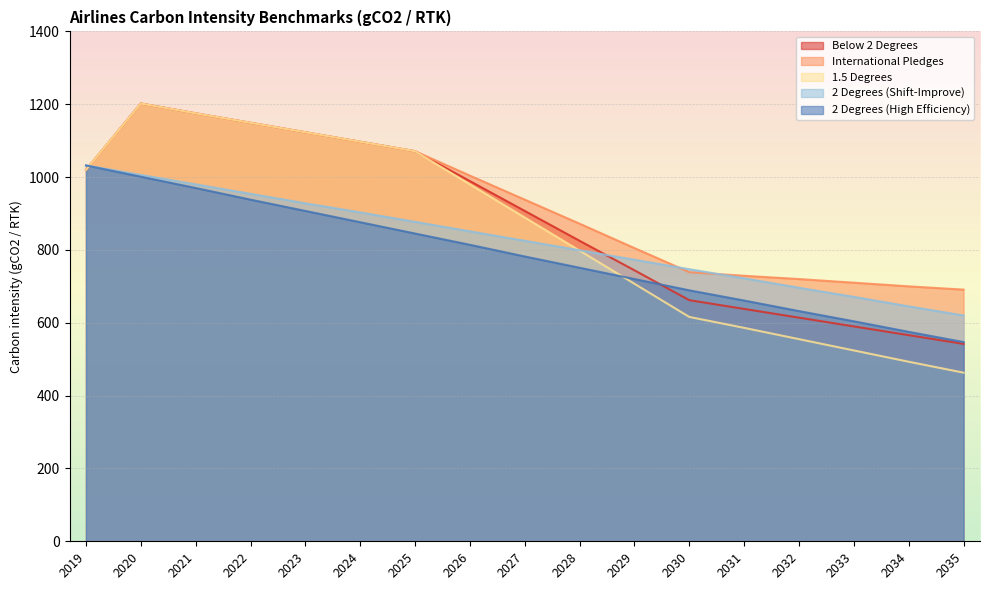

Does the chart display data point markers on the line(s)?

No